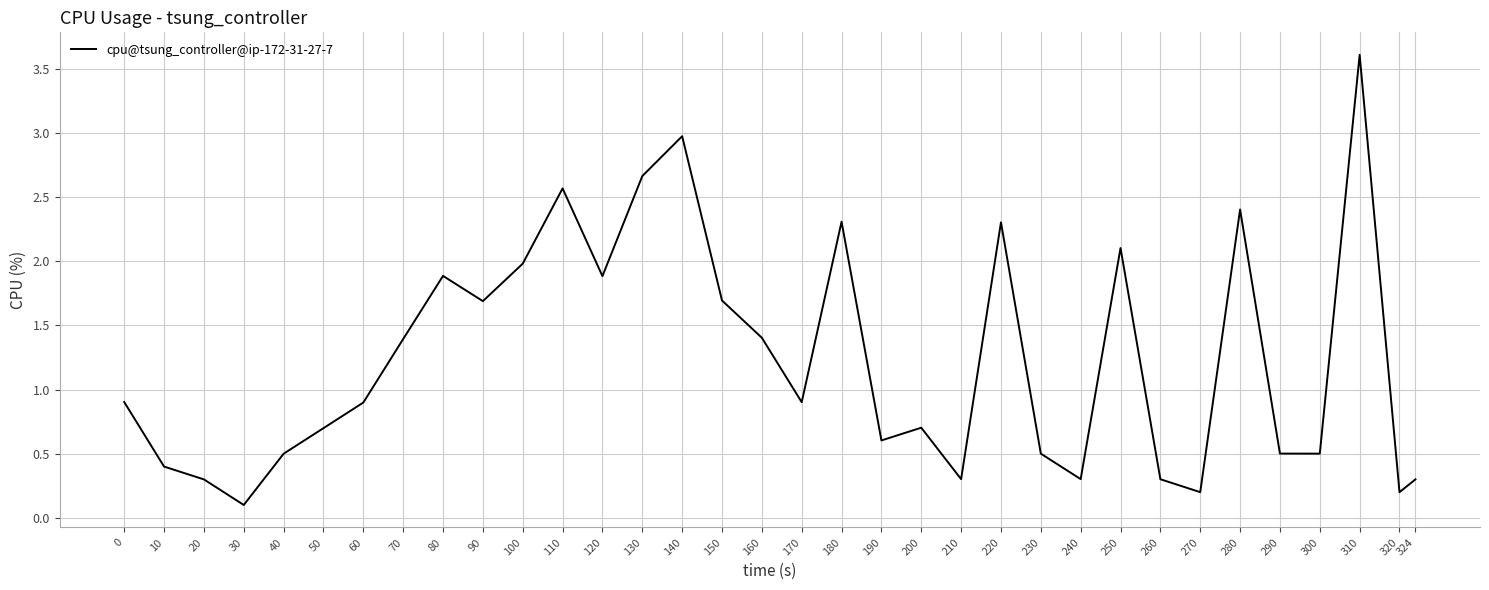

What is the minimum value shown in the chart?

0.1